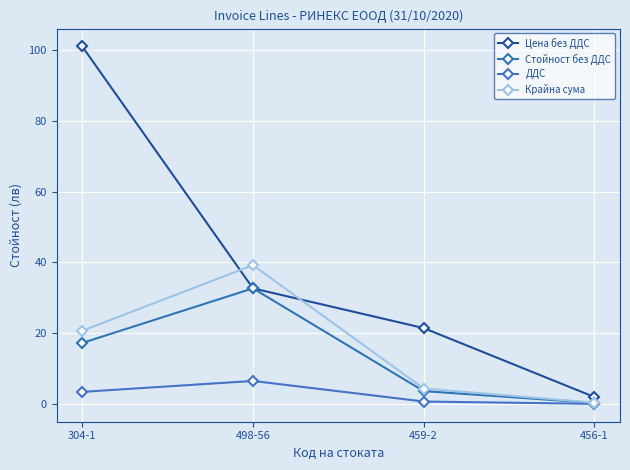

What is the label of the 4th point from the left?

456-1